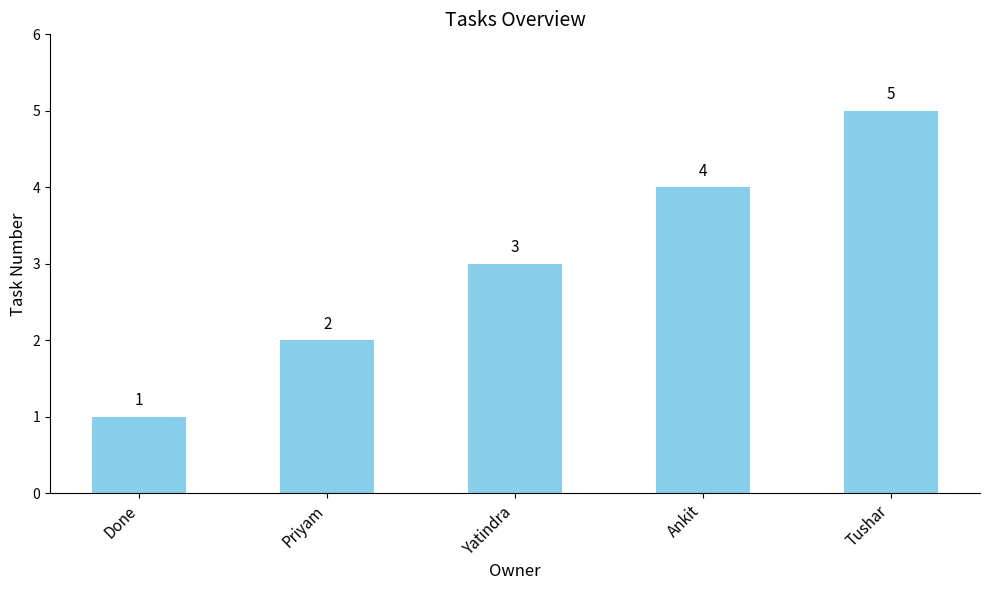

The chart shows a value of 5 at Tushar. True or false?

True